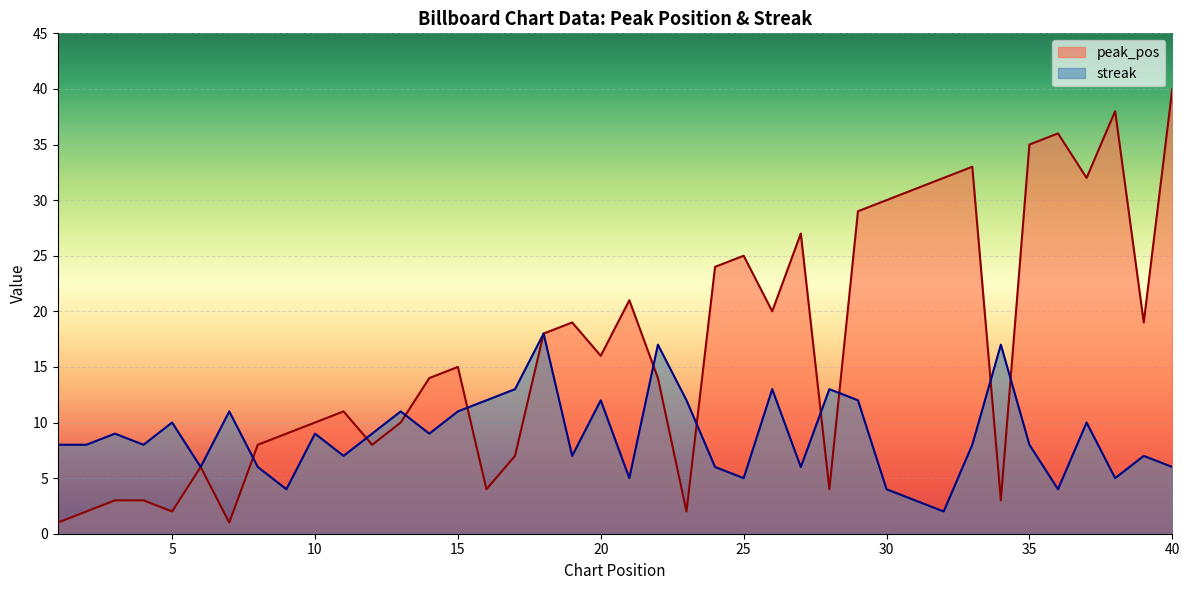

Reading left to right, list all the values displayed in this chart.

peak_pos: 1=1	2=2	3=3	4=3	5=2	6=6	7=1	8=8	9=9	10=10	11=11	12=8	13=10	14=14	15=15	16=4	17=7	18=18	19=19	20=16	21=21	22=14	23=2	24=24	25=25	26=20	27=27	28=4	29=29	30=30	31=31	32=32	33=33	34=3	35=35	36=36	37=32	38=38	39=19	40=40
streak: 1=8	2=8	3=9	4=8	5=10	6=6	7=11	8=6	9=4	10=9	11=7	12=9	13=11	14=9	15=11	16=12	17=13	18=18	19=7	20=12	21=5	22=17	23=12	24=6	25=5	26=13	27=6	28=13	29=12	30=4	31=3	32=2	33=8	34=17	35=8	36=4	37=10	38=5	39=7	40=6